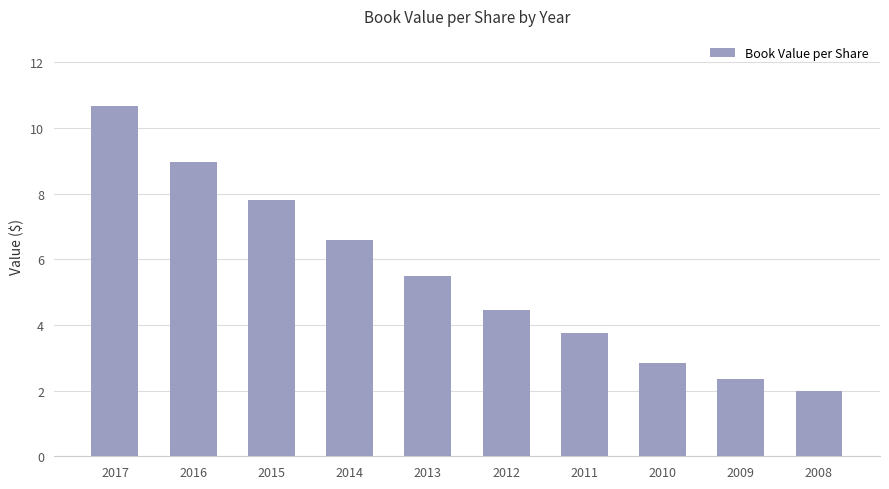

The chart shows a value of 14.7 at 2016. True or false?

False